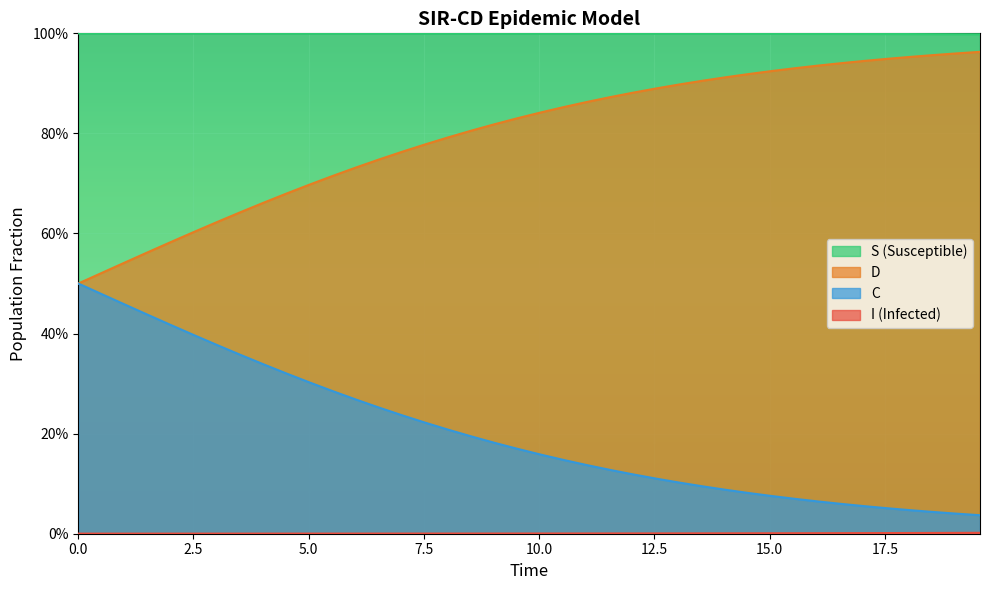

At how many categories does at least one series exceed 0?

40